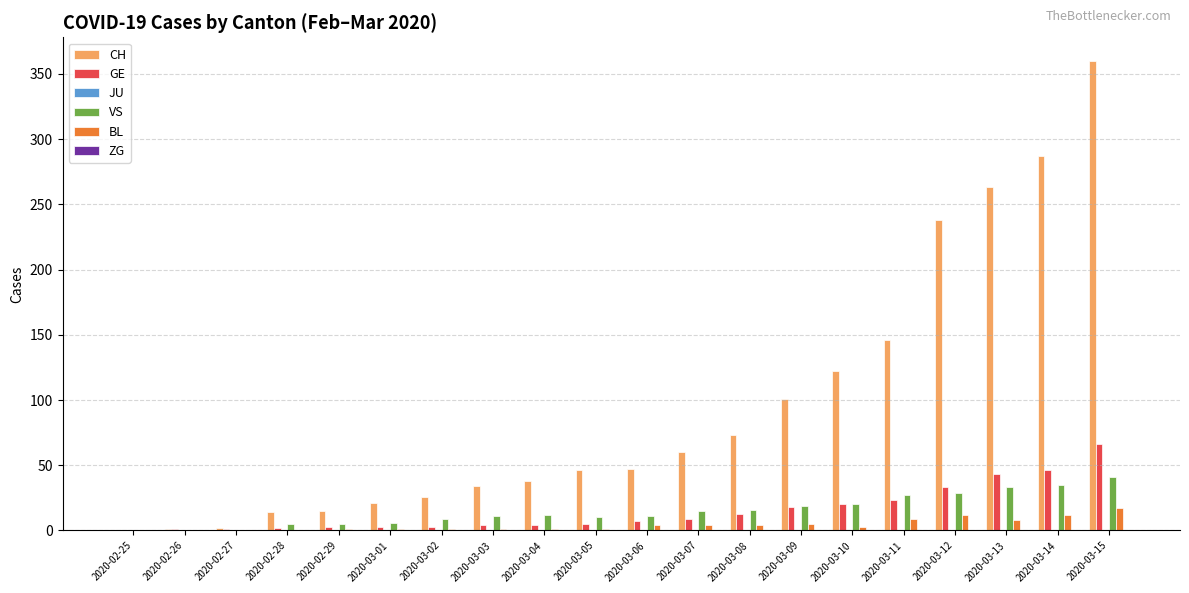

True or false: VS has a value of 43 at 2020-03-11.

False